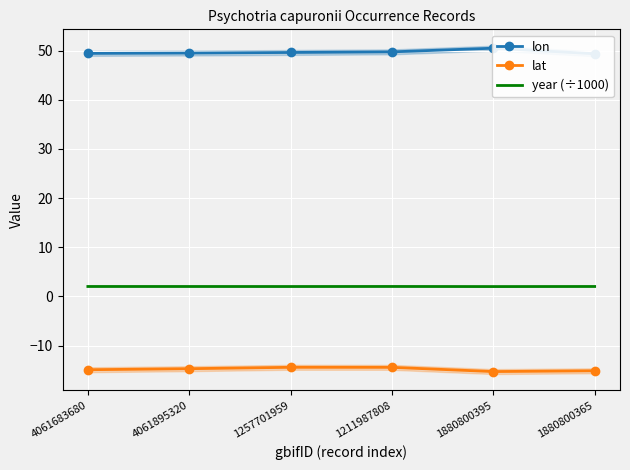

Count the number of categories in the chart.

6